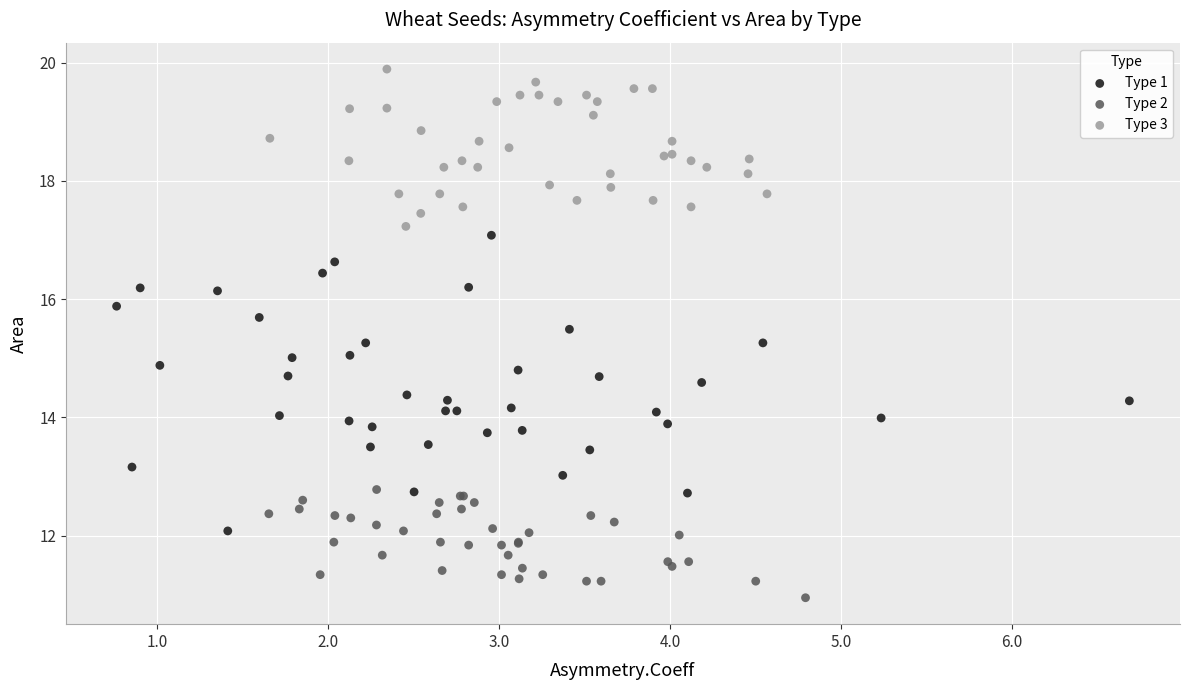

Which series contains the lowest Y value?

Type 2